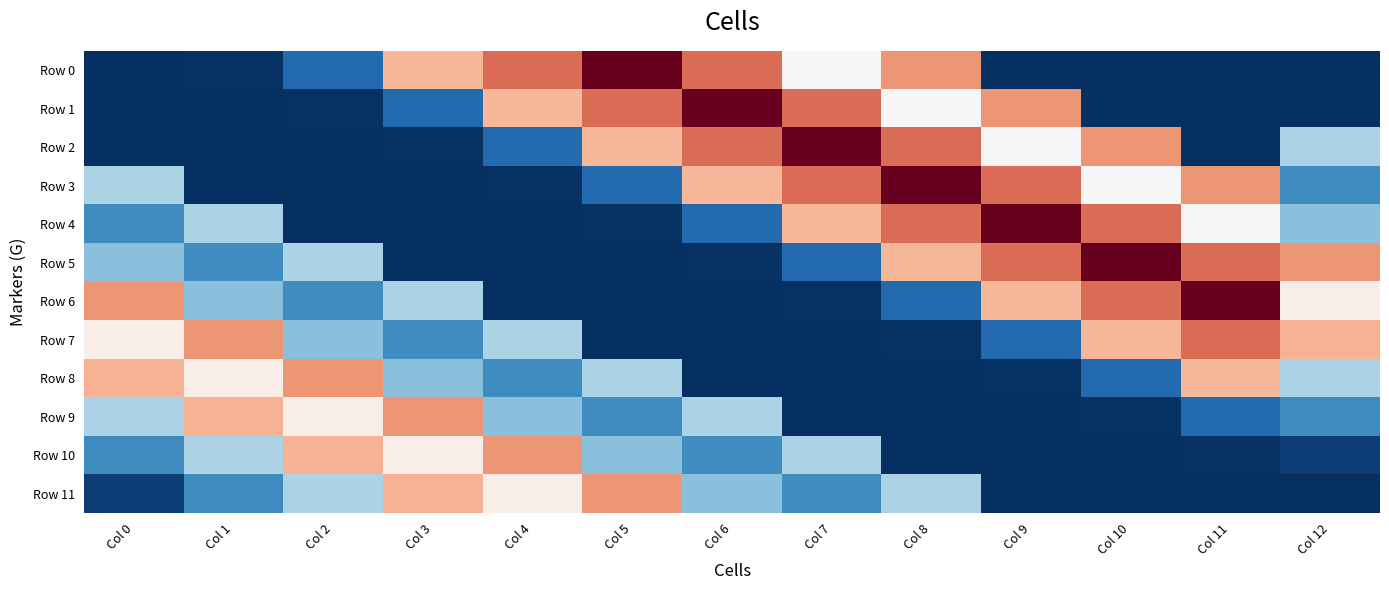

Count the number of data series in this chart.

12